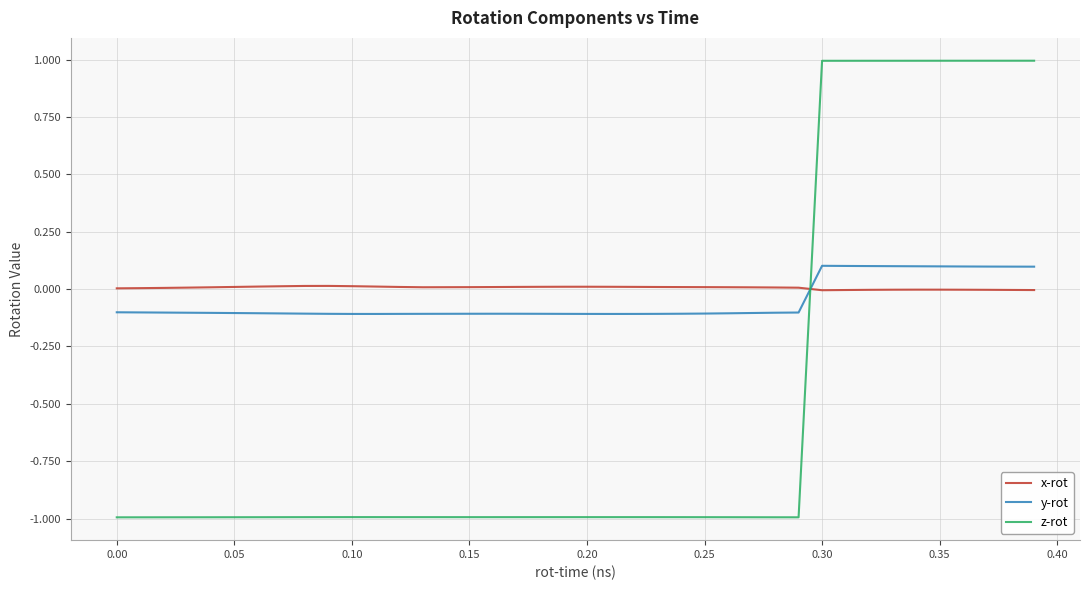

What is the minimum value shown in the chart?

-1.0